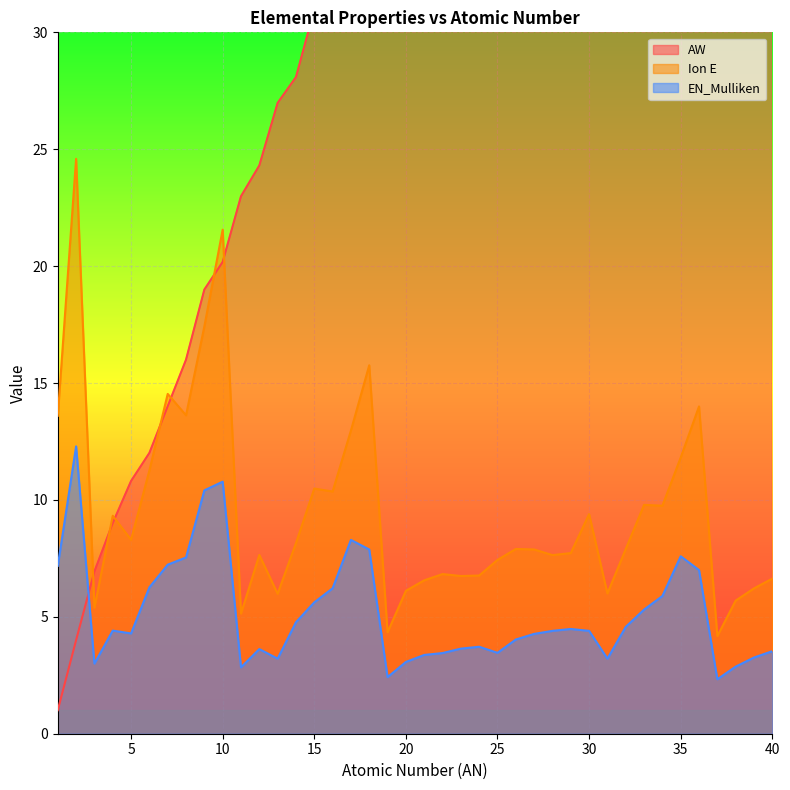

Which category has the lowest value in the Ion E series?

37